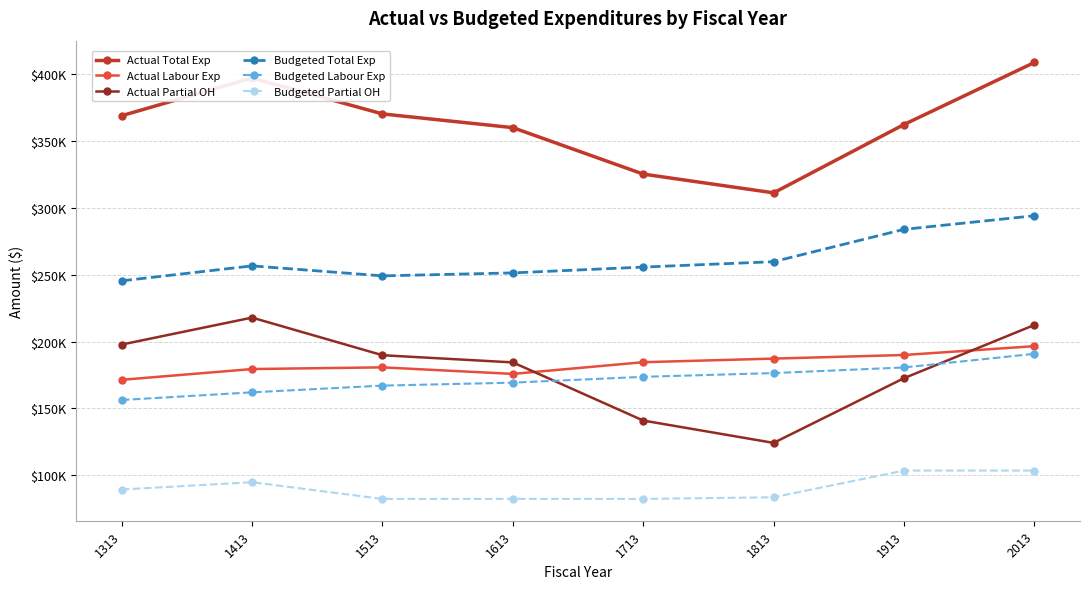

What is the spread (max minus min) of values at 1313?

279868.0